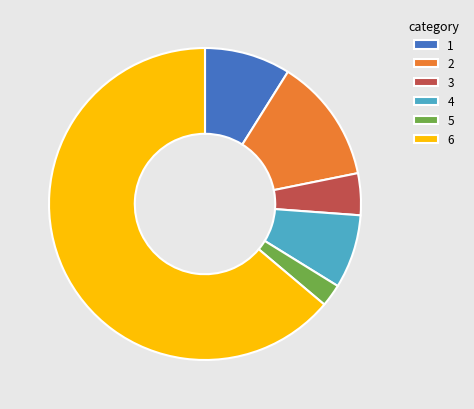

Which category has the biggest portion of the pie?

6